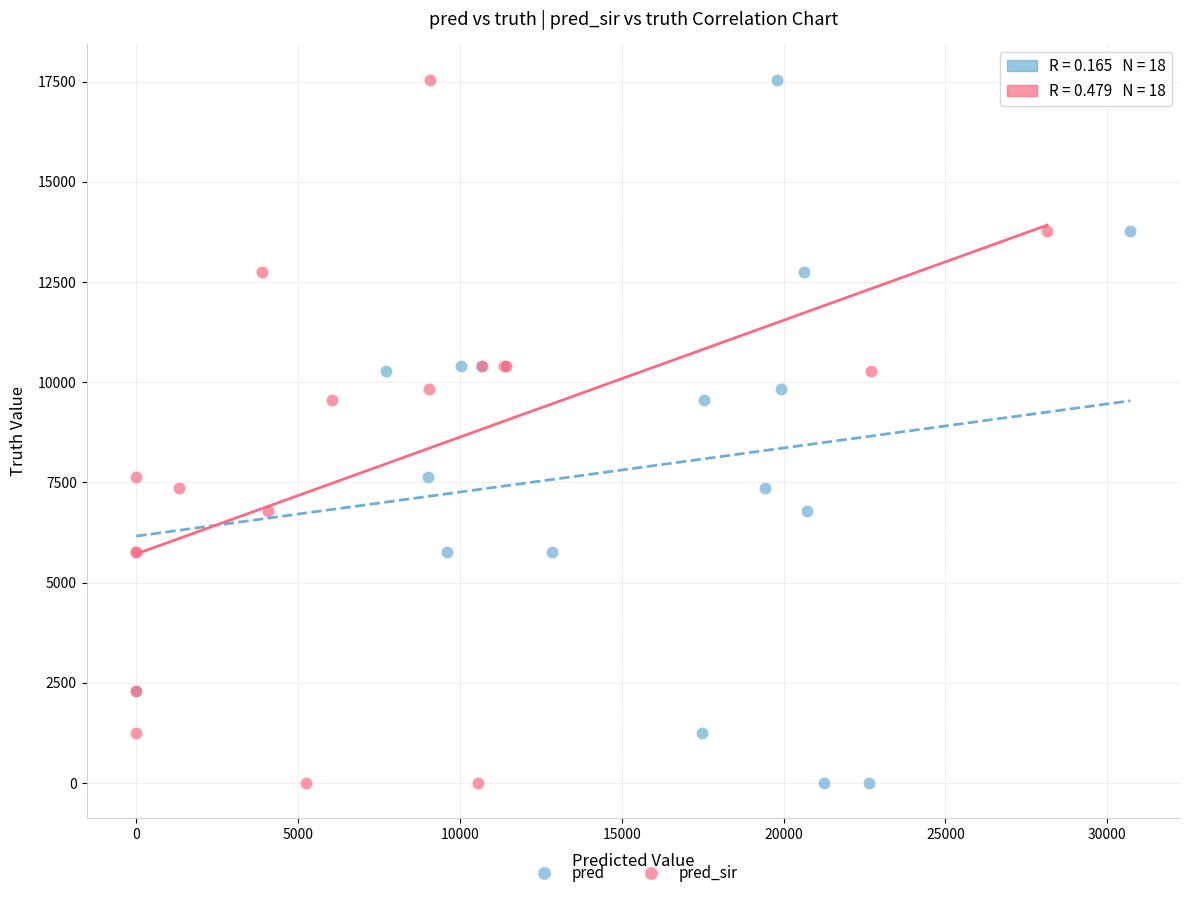

What are all the series names shown in the legend?

pred, pred_sir